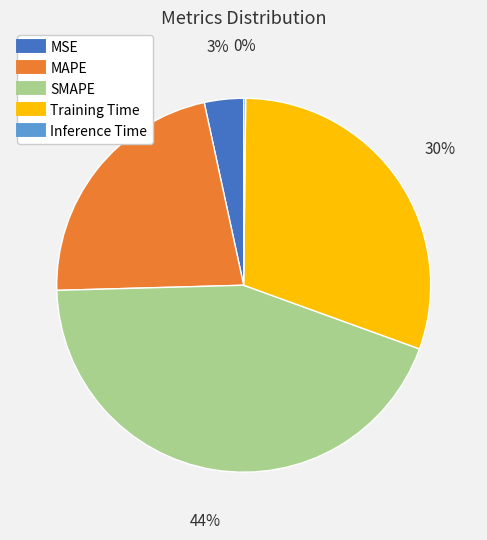

What percentage is the MAPE slice, to the nearest percent?

22%